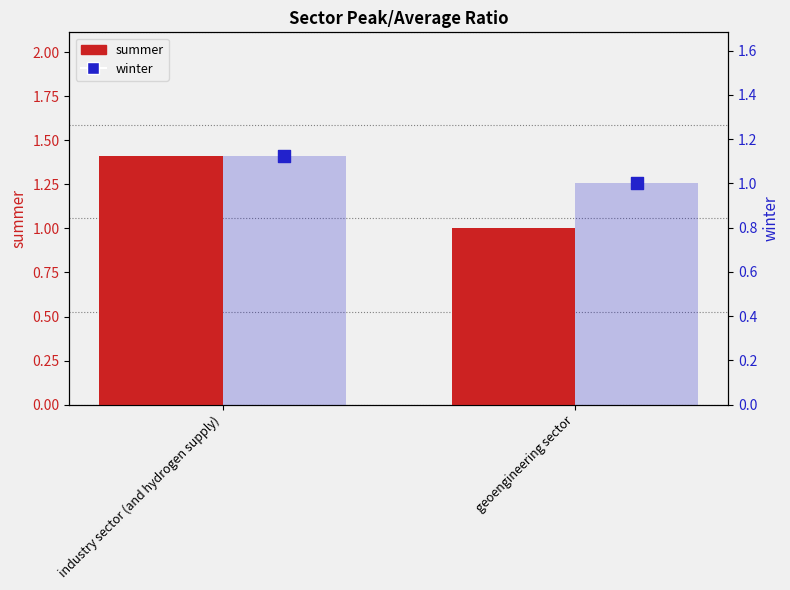

Which series has the largest Y range (max minus min)?

summer